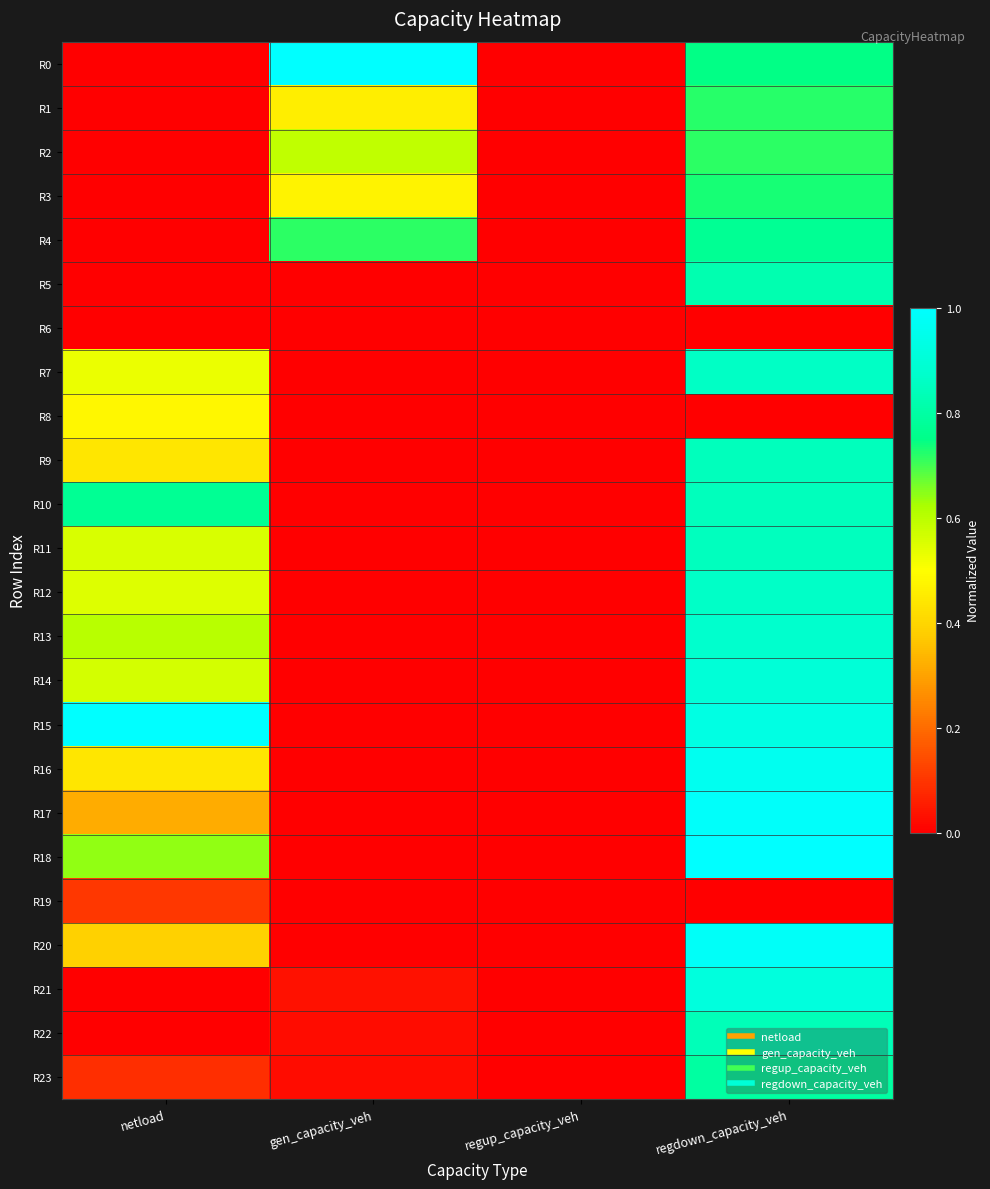

At which category is the sum across all series the highest?

regdown_capacity_veh